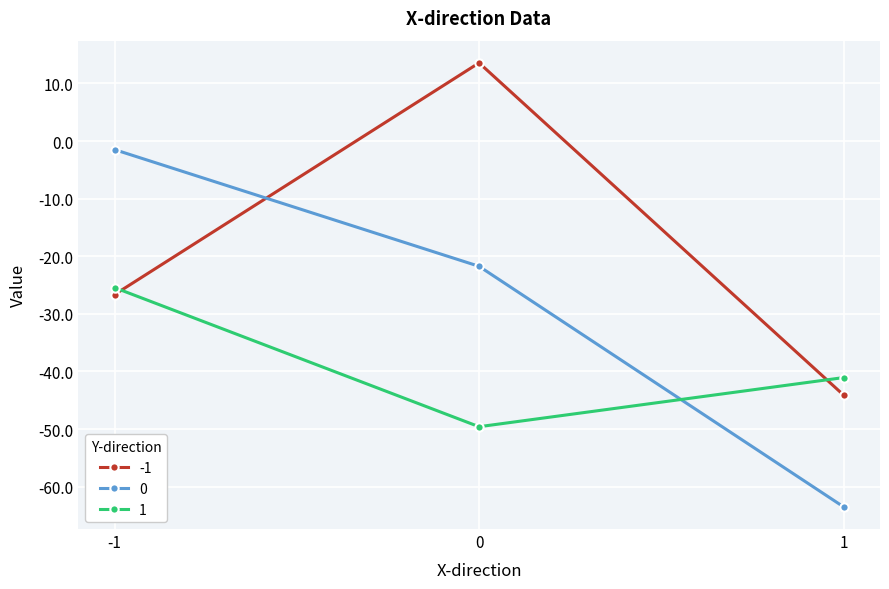

Does the chart display data point markers on the line(s)?

Yes